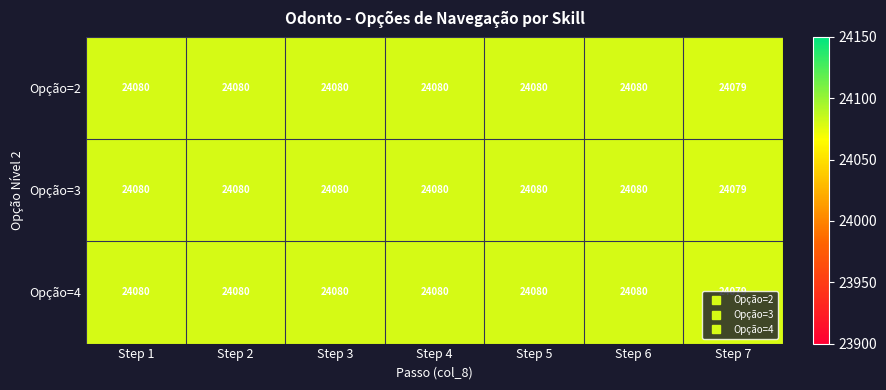

What is the minimum value shown in the chart?

24079